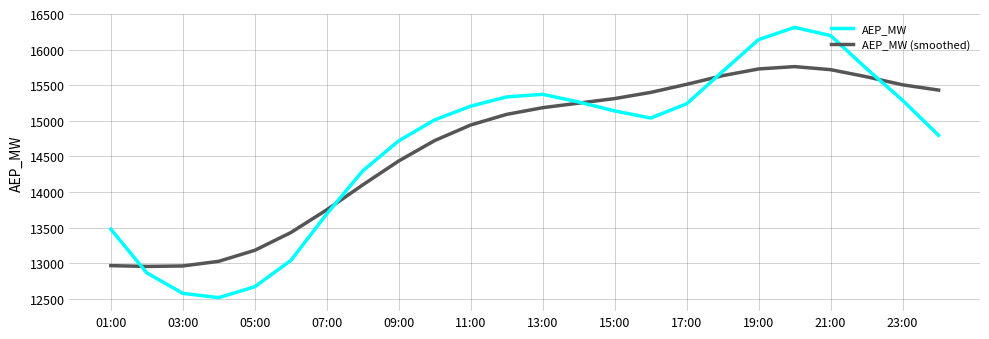

Which series has the largest range (max minus min)?

AEP_MW